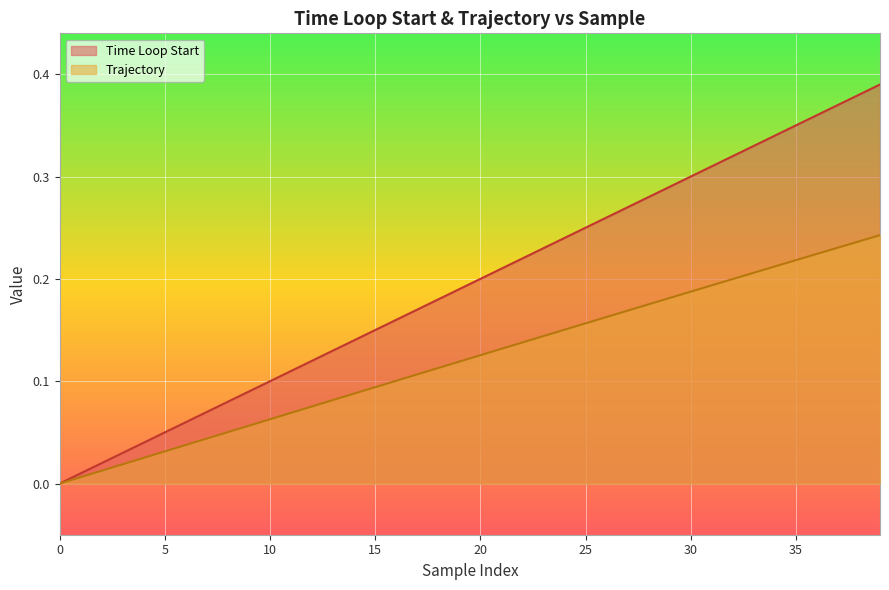

True or false: Trajectory and Time Loop Start cross at least once.

False